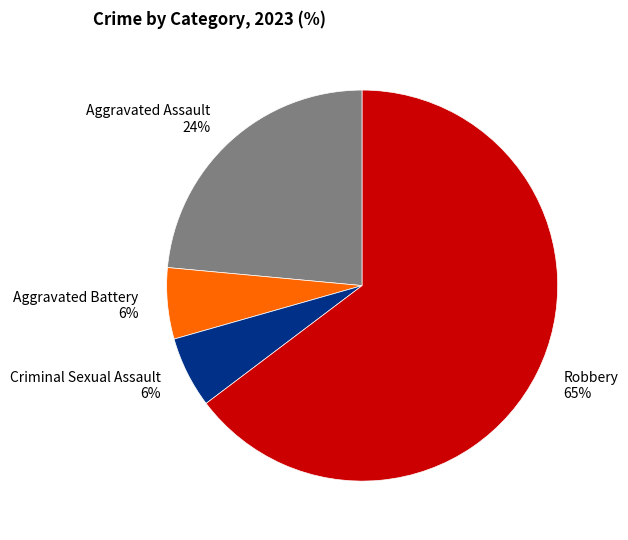

To the nearest percent, what is the difference between the Aggravated Assault 24% and Robbery 65% slice percentages?

41%